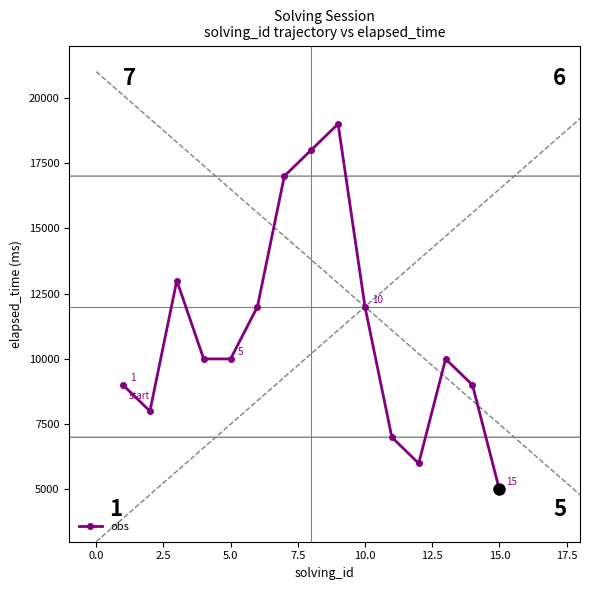

What is the highest value of the obs series?

19000